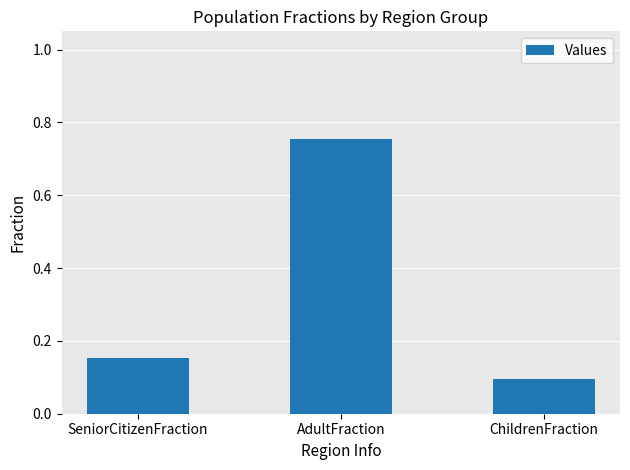

What is the minimum value shown in the chart?

0.1